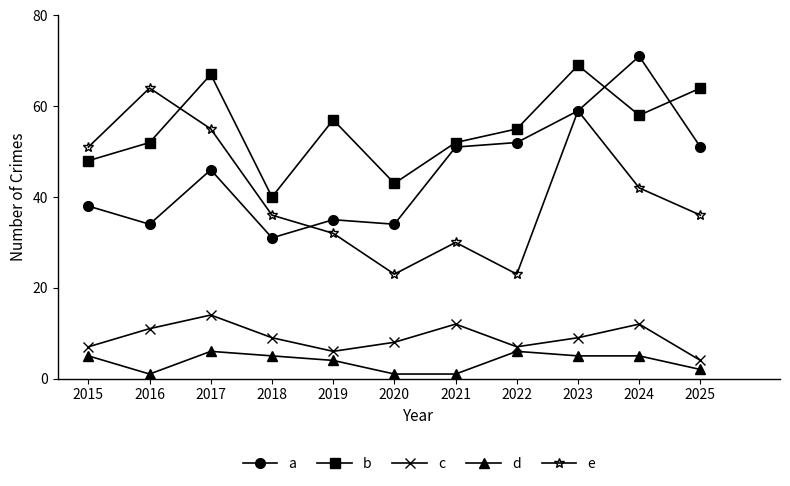

Read the b value at 2019.

57